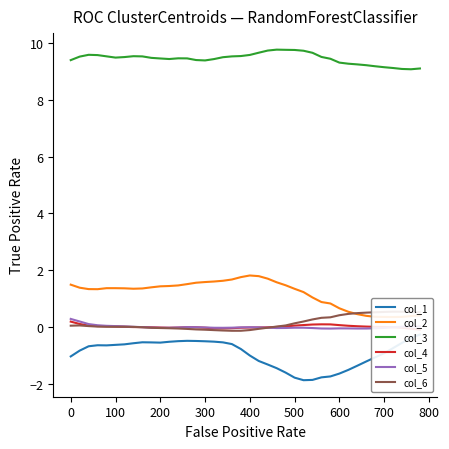

Is it true that col_3 equals 16.0 at 200?

False